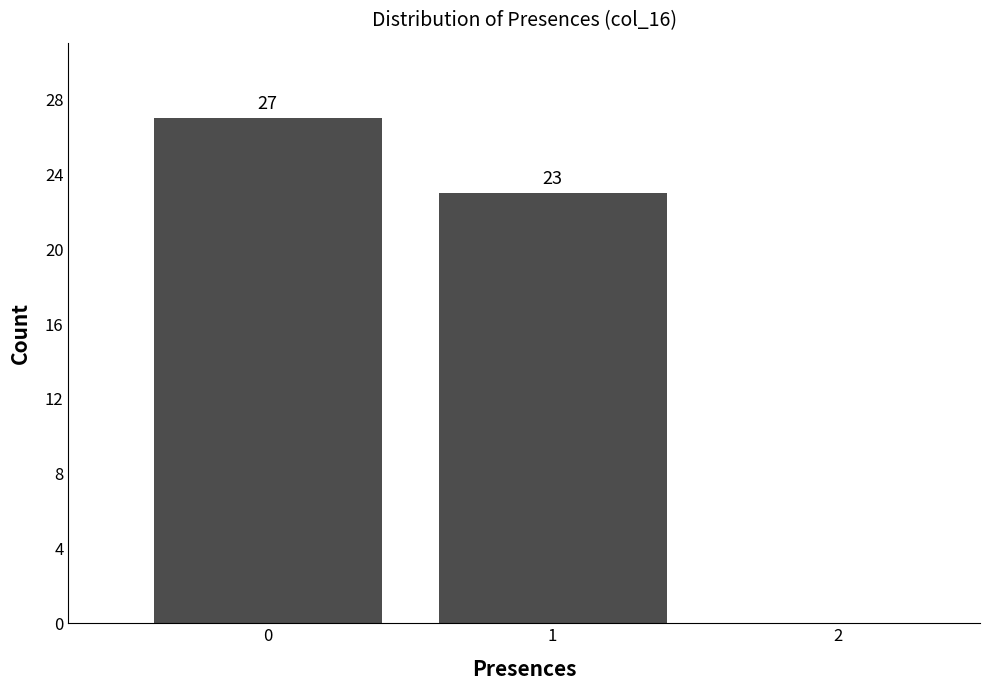

Reading left to right, list all the values displayed in this chart.

0=27	1=23